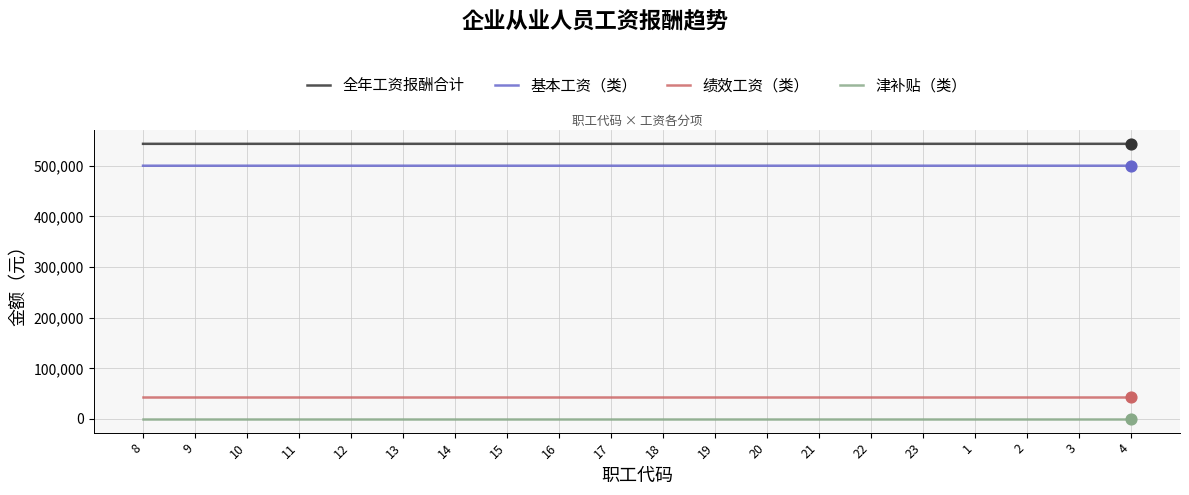

List the series in order of their peak value, highest first.

全年工资报酬合计, 基本工资（类）, 绩效工资（类）, 津补贴（类）